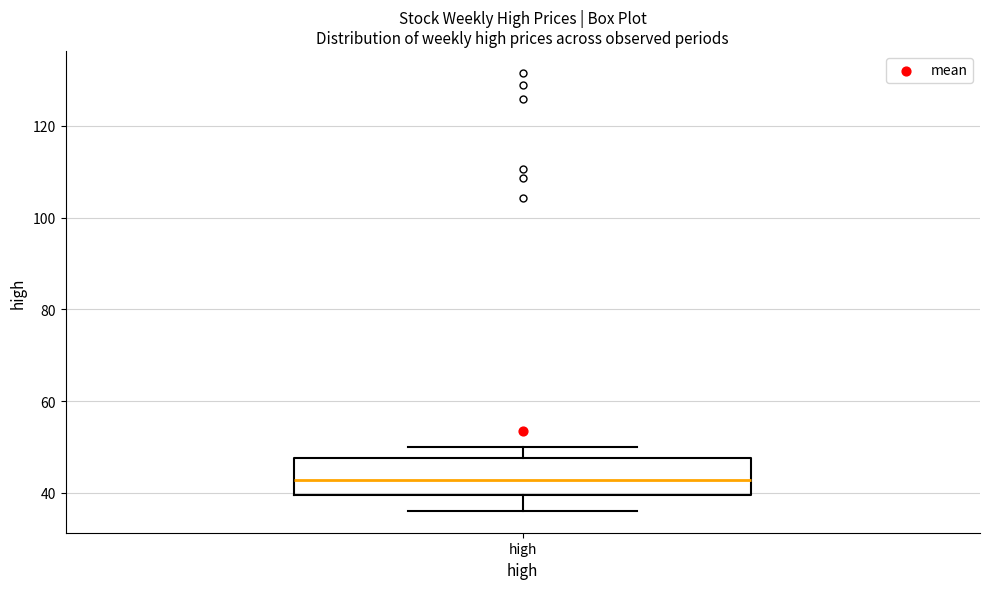

Read this box plot against the y-axis: the position of the median line, the range covered by the box, and the ends of both whiskers. The values are not printed on the chart, so give them approximately, as read against the axis.

median 42, box 40 to 48, whiskers 36 to 50